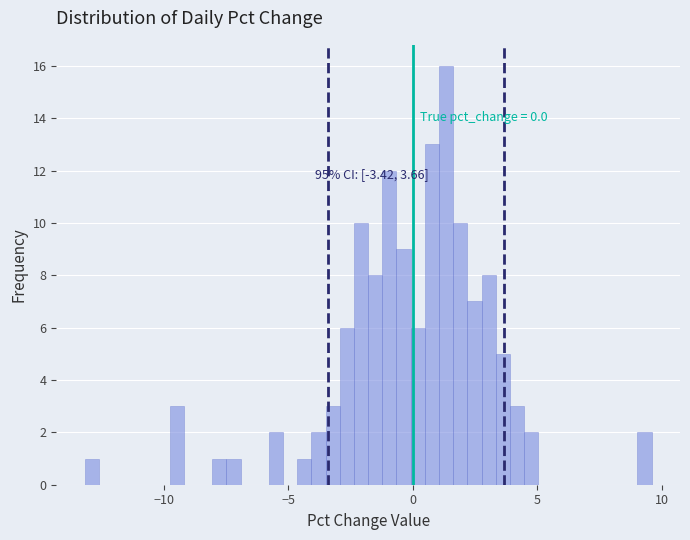

Around what value on the x-axis is the tallest bar? Give the approximate position of its centre, as read against the axis.

1.5